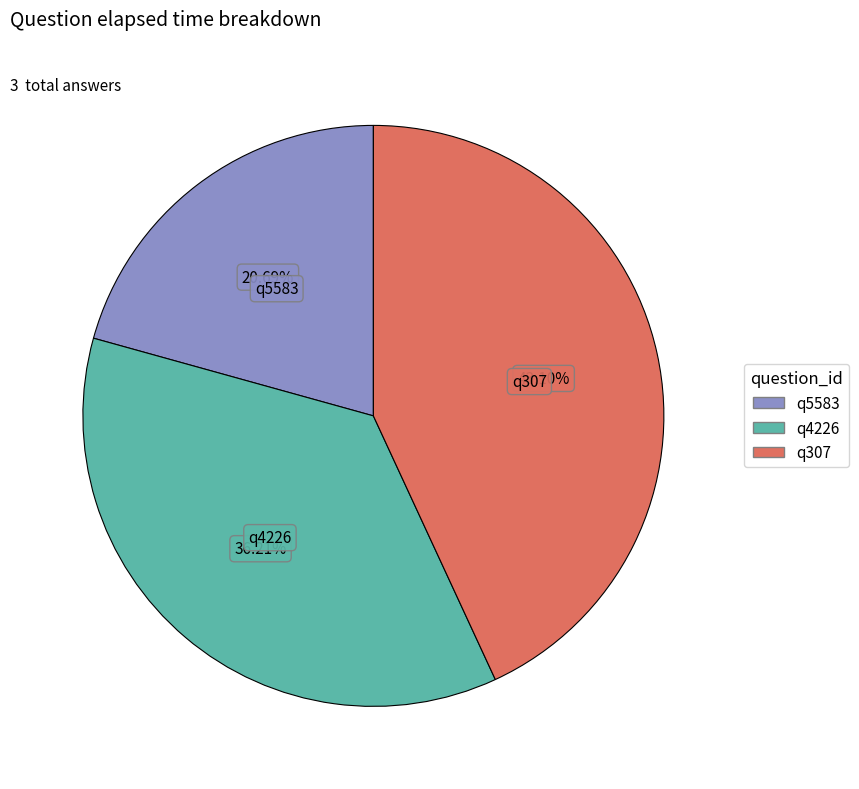

Which slice is the smallest?

q5583